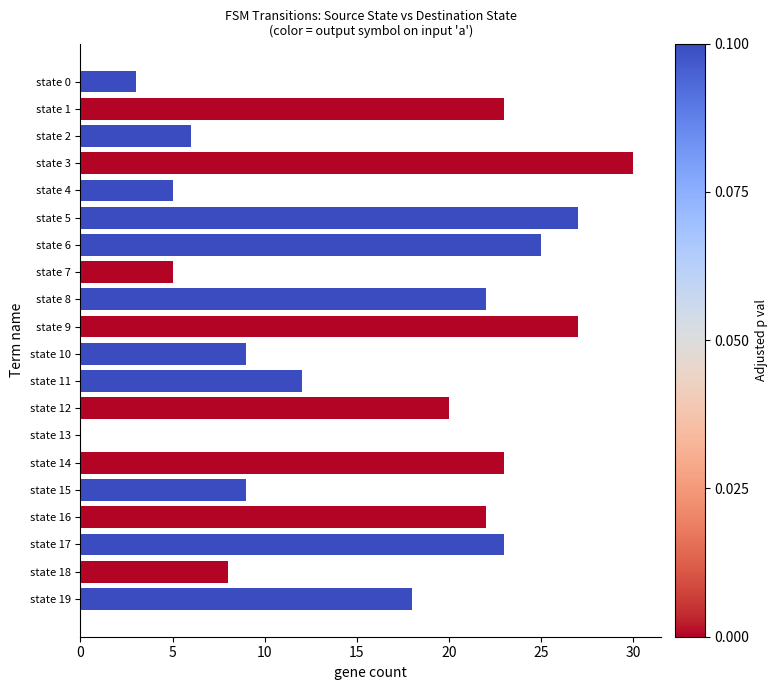

What is the greatest value displayed?

30